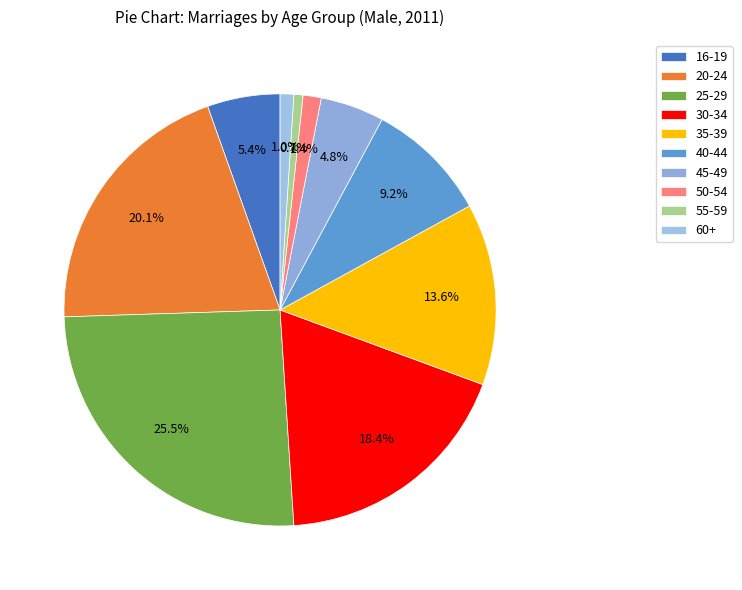

Count the number of slices in the pie.

10